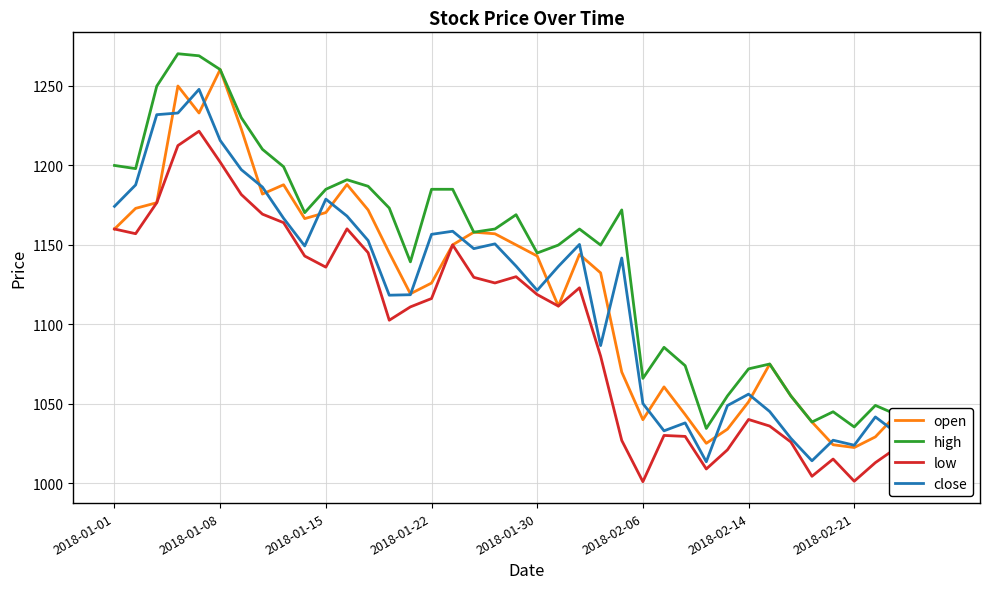

What are all the series names shown in the legend?

open, high, low, close